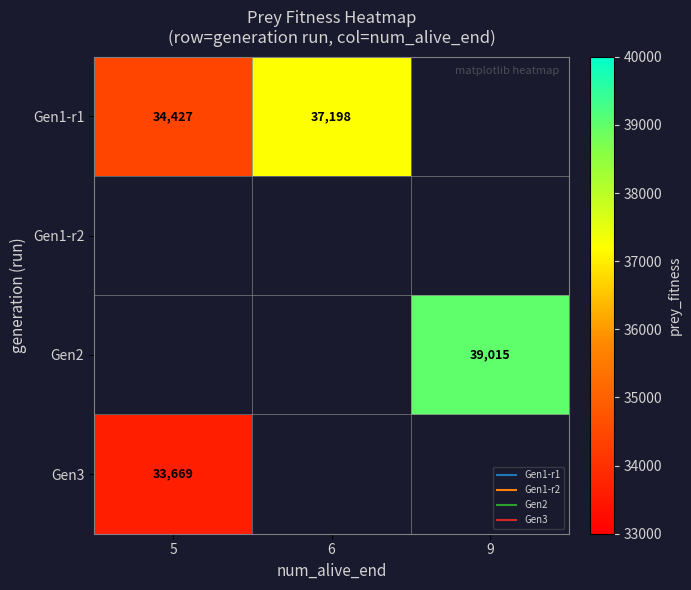

Between 5 and 6, which is larger?

6